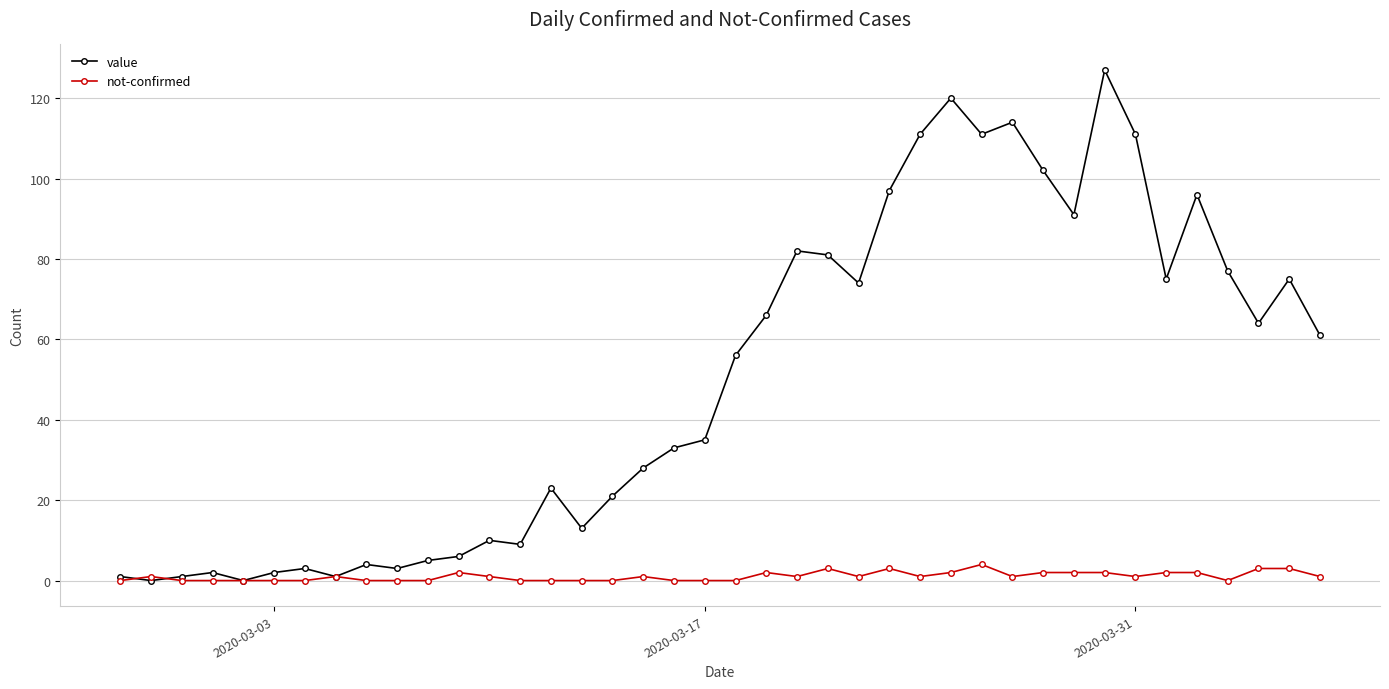

What is the value of the value point at the 18th from the left?

28